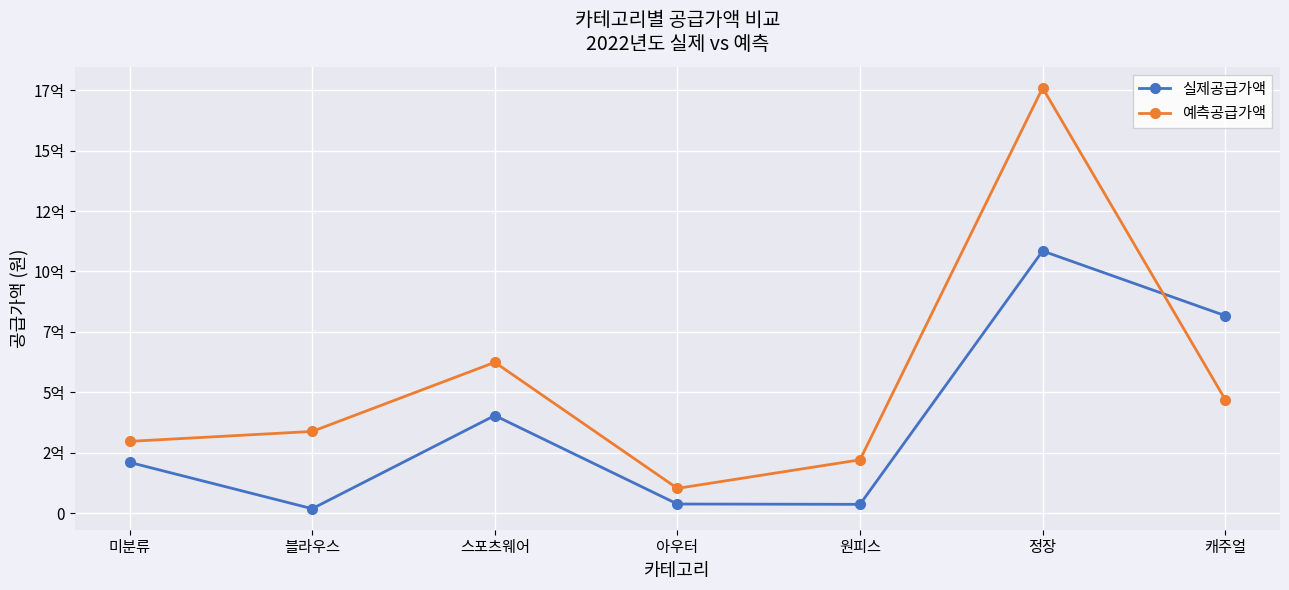

Read the 예측공급가액 value at 블라우스.

338374500